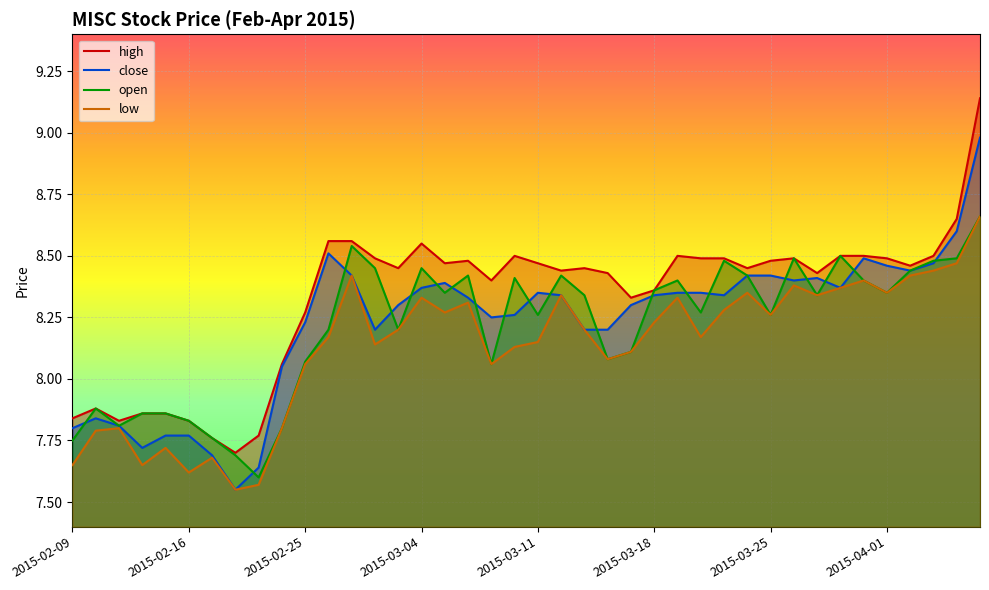

How many data points does each series have?

40